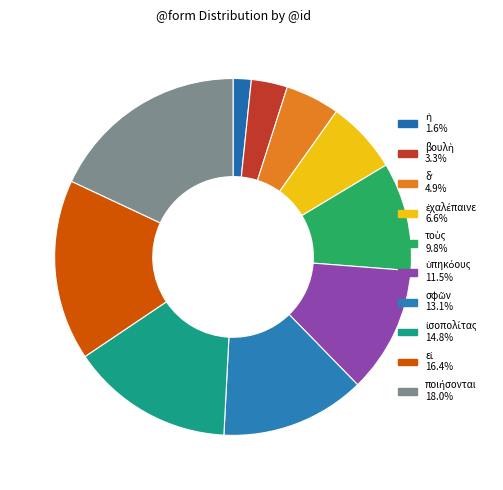

Is ὑπηκόους the majority of the pie?

No